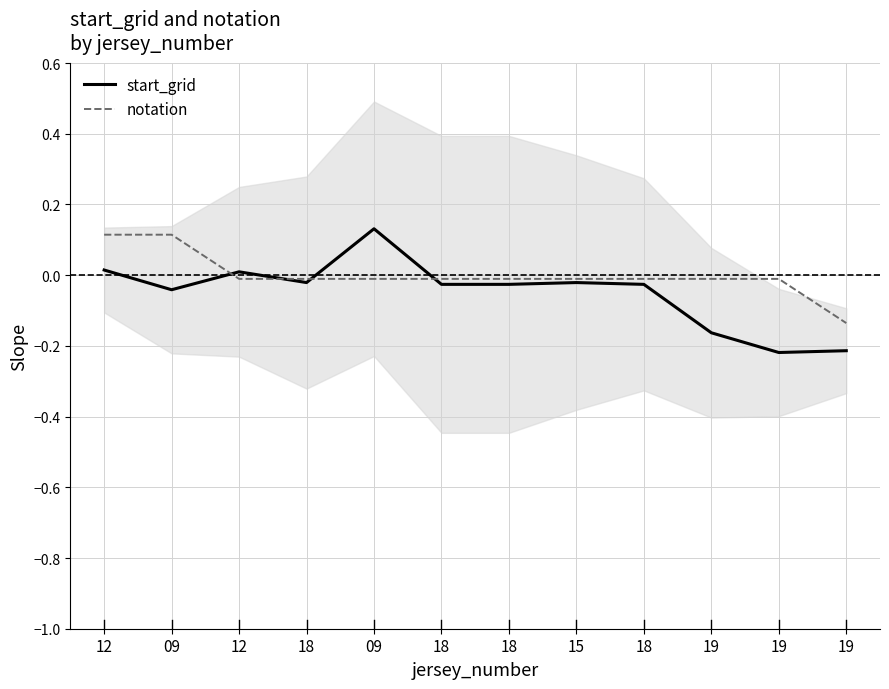

Between which two adjacent categories do notation and start_grid first intersect?

09 and 12